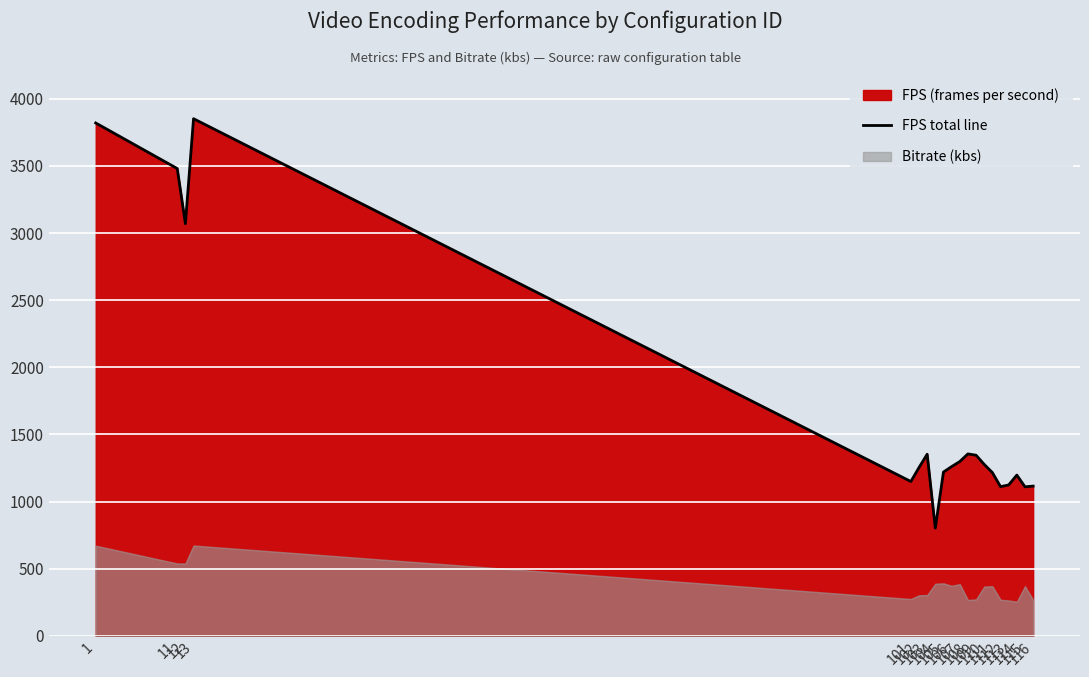

How many lines are shown in the chart?

1